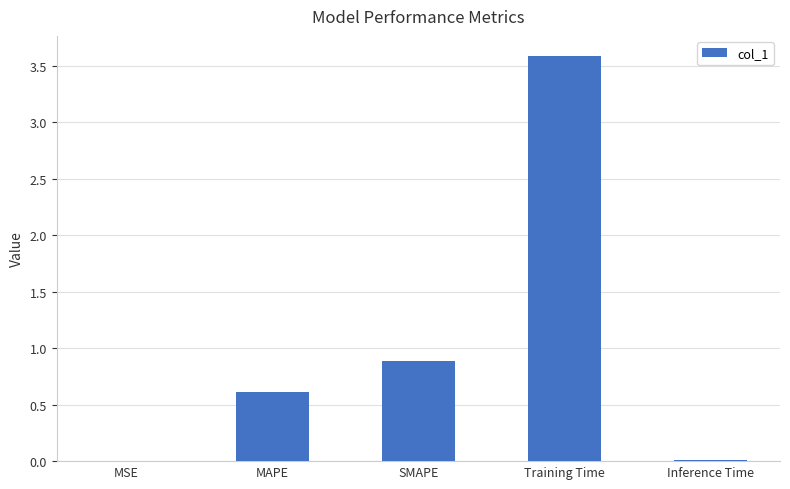

What is the maximum value shown in the chart?

3.6